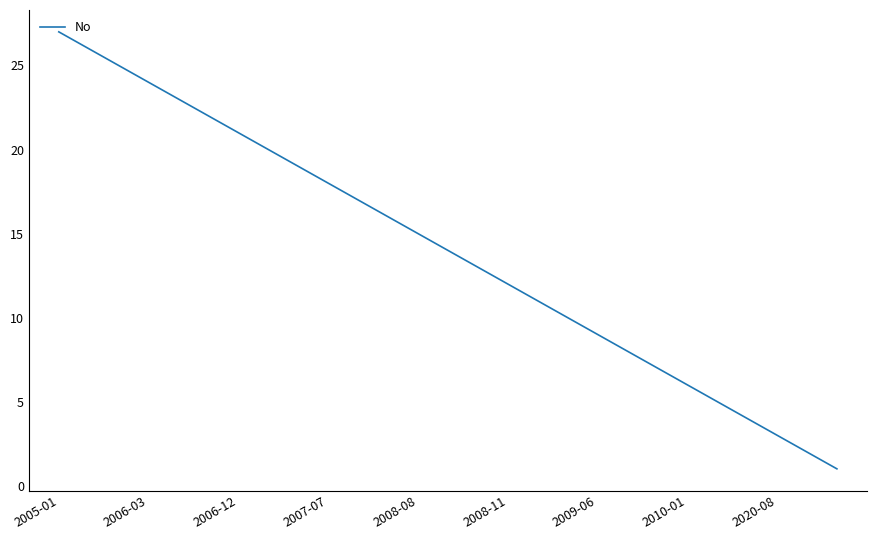

What is the maximum value shown in the chart?

27